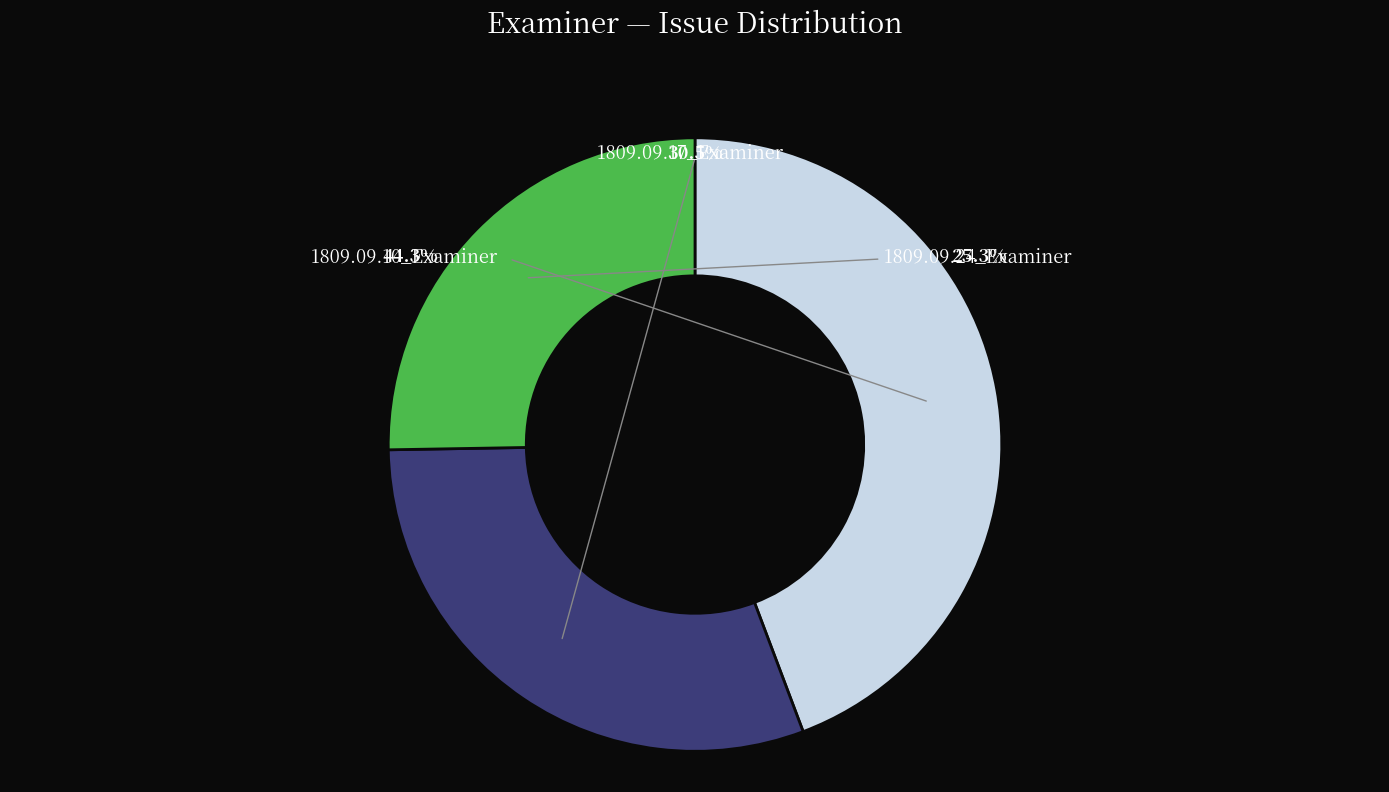

Count the number of slices in the pie.

3